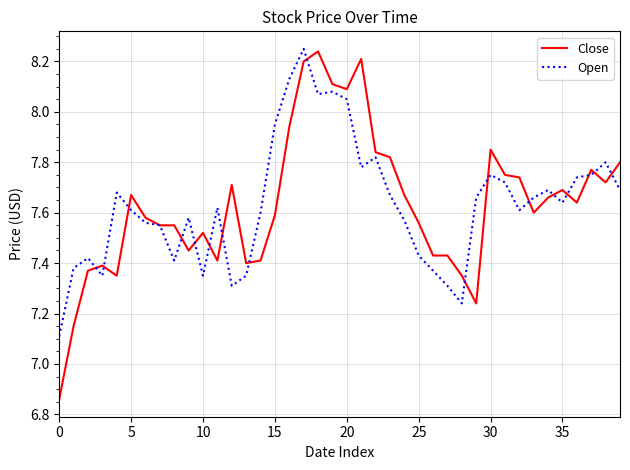

What is the difference between the maximum and minimum values in the Open series?

1.1